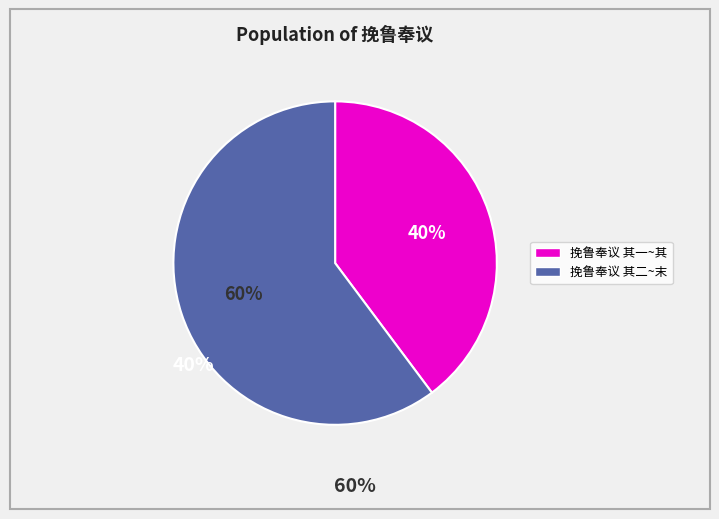

Is there a majority slice in this chart?

Yes